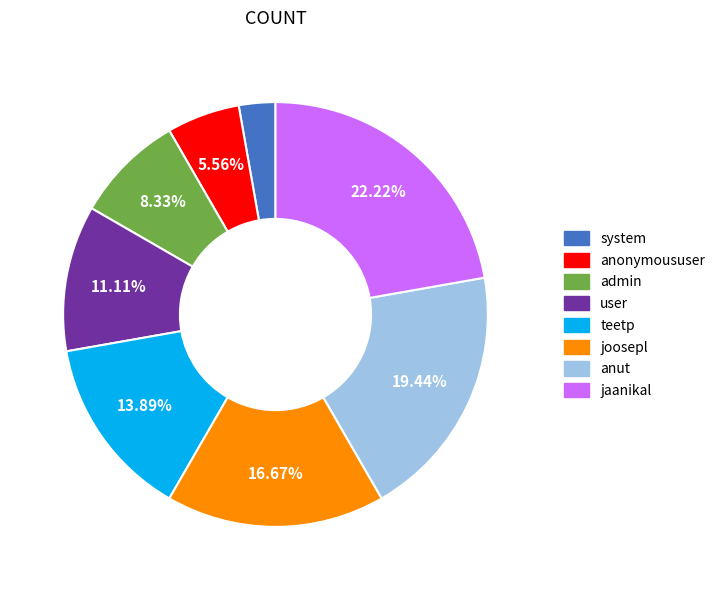

Which has a higher value, joosepl or user?

joosepl